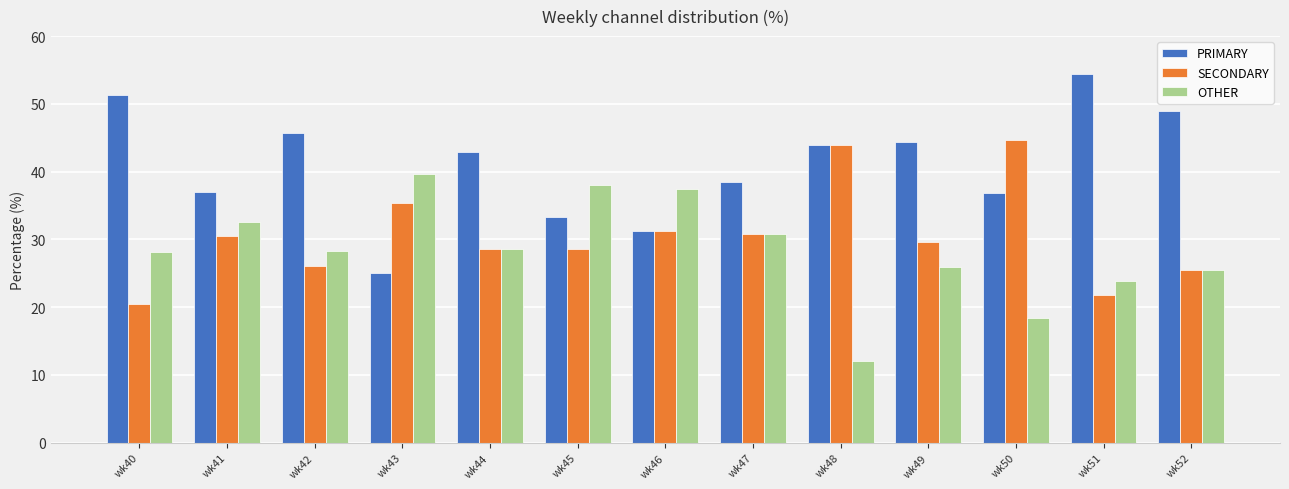

What is the highest value of the OTHER series?

39.6